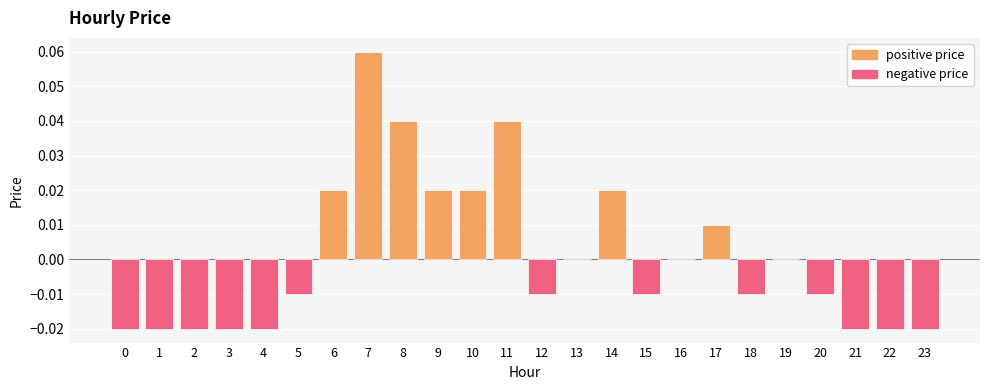

How many categories are shown in the chart?

24